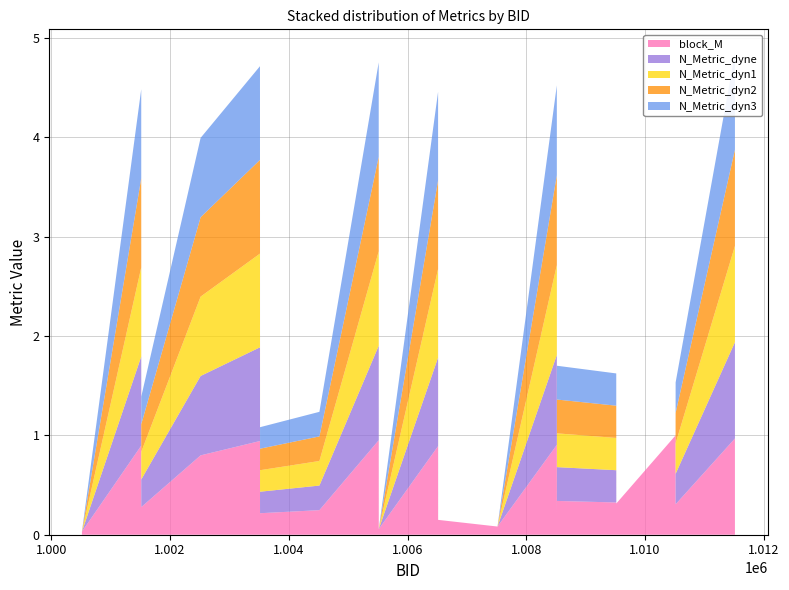

Reading left to right, what are all the values shown in this chart?

block_M: 0.0	0.9	0.3	0.8	0.9	0.2	0.2	1.0	0.1	0.9	0.1	0.1	0.9	0.2	0.3	0.3	0.3	1.0	0.3	1.0
N_Metric_dyne: 0.0	0.9	0.3	0.8	0.9	0.2	0.2	1.0	0.0	0.9	0.0	0.0	0.9	0.0	0.3	0.3	0.0	-1.0	0.3	1.0
N_Metric_dyn1: 0.0	0.9	0.3	0.8	0.9	0.2	0.2	1.0	0.0	0.9	0.0	0.0	0.9	0.0	0.3	0.3	0.0	-1.0	0.3	1.0
N_Metric_dyn2: 0.0	0.9	0.3	0.8	0.9	0.2	0.2	1.0	0.0	0.9	0.0	0.0	0.9	0.0	0.3	0.3	0.0	-1.0	0.3	1.0
N_Metric_dyn3: 0.0	0.9	0.3	0.8	0.9	0.2	0.2	1.0	0.0	0.9	0.0	0.0	0.9	0.0	0.3	0.3	0.0	-1.0	0.3	1.0